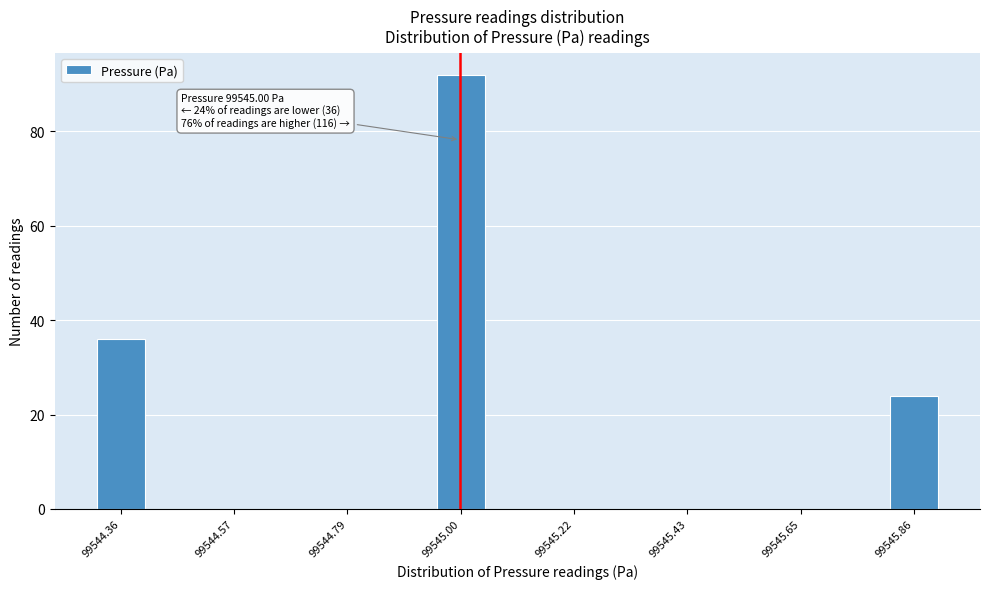

Around what value on the x-axis is the tallest bar? Give the approximate position of its centre, as read against the axis.

99545.00